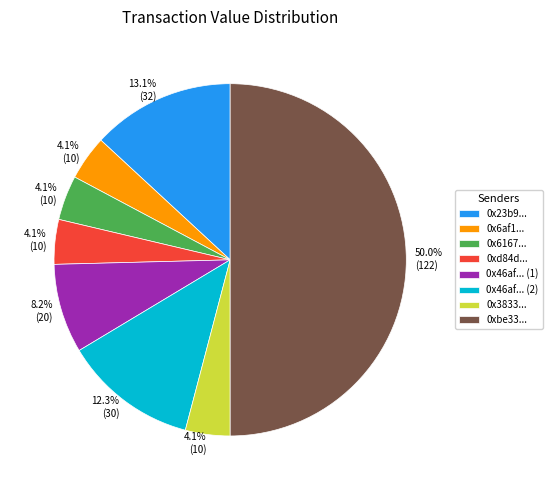

Which slice is the largest?

0xbe33...